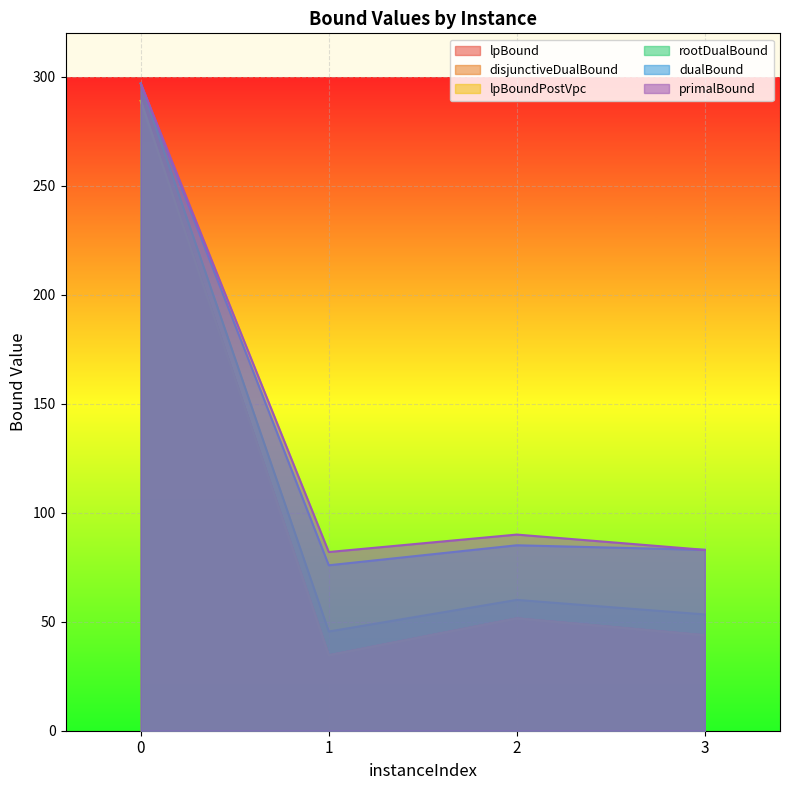

What is the total value across all series at 0?

1757.9